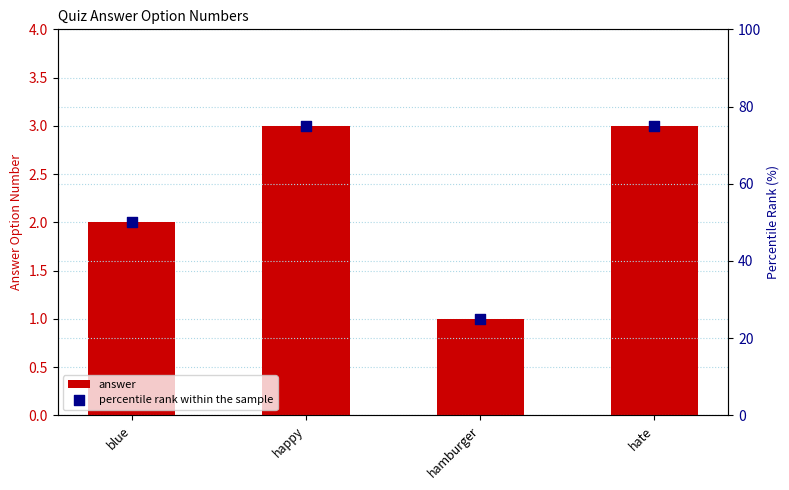

At how many categories does at least one series exceed 60?

2